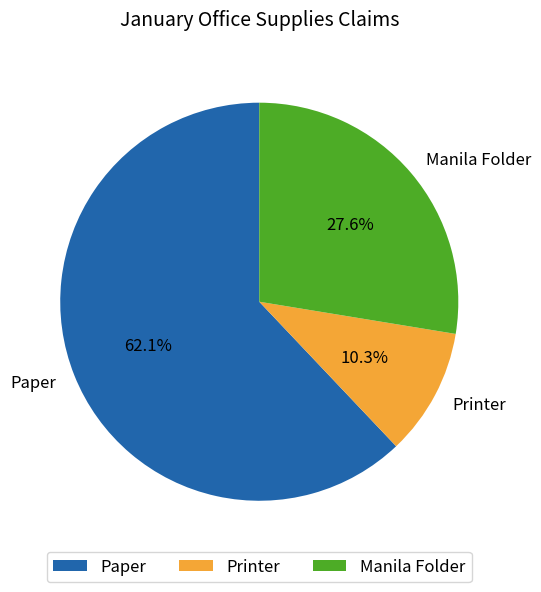

To the nearest percent, what is the difference between the largest and smallest slice percentages?

52%